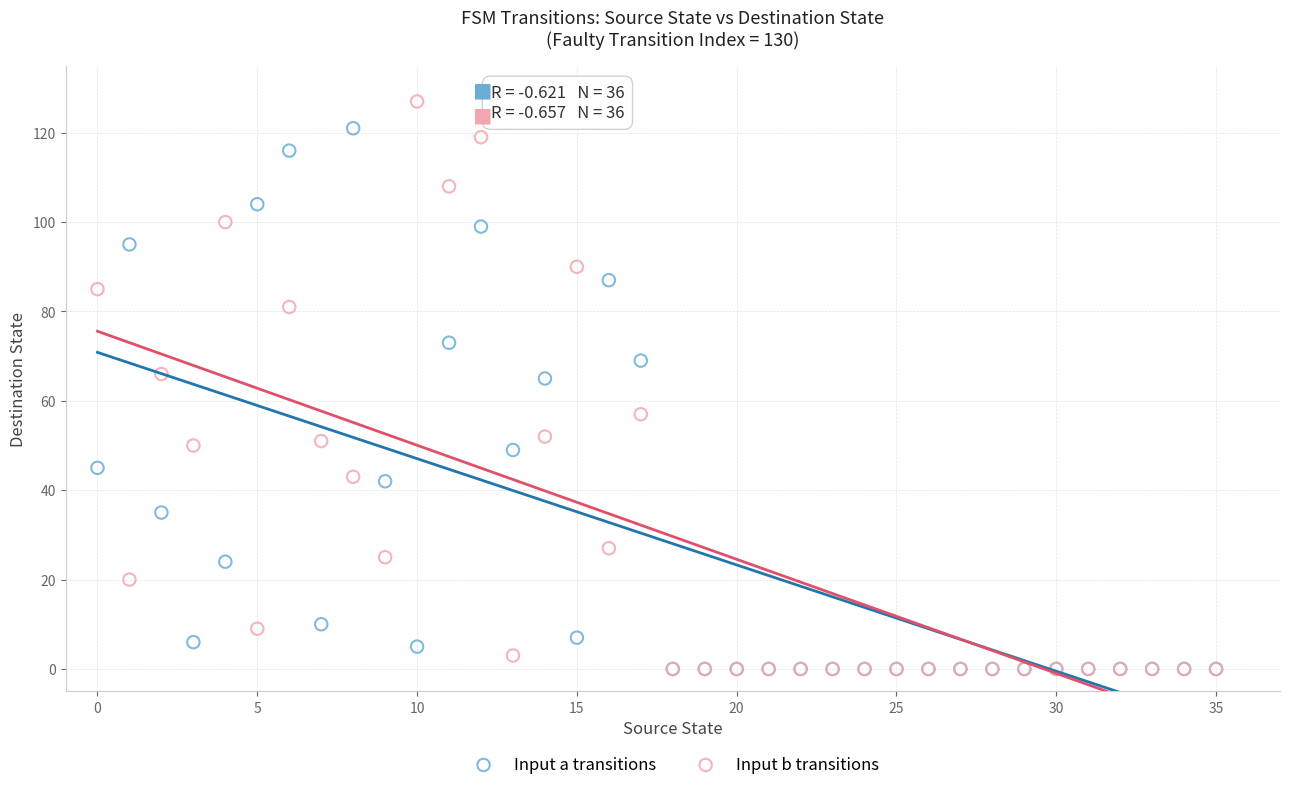

What are all the series names shown in the legend?

Input a transitions, Input b transitions